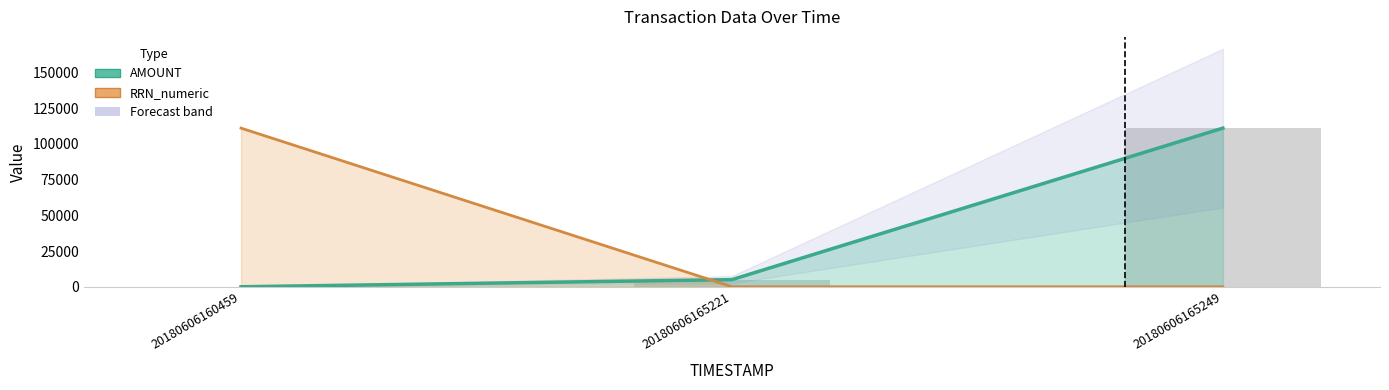

Rank the series by their maximum value, from highest to lowest.

AMOUNT, RRN_numeric